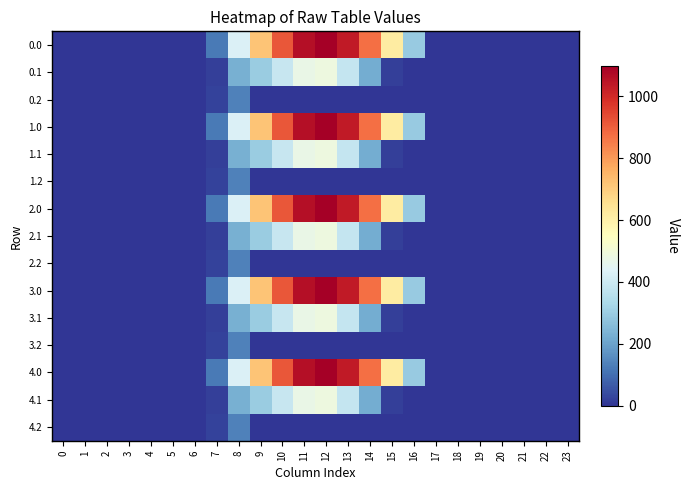

At 3, list the series in order from largest to smallest.

0.0, 0.1, 0.2, 1.0, 1.1, 1.2, 2.0, 2.1, 2.2, 3.0, 3.1, 3.2, 4.0, 4.1, 4.2